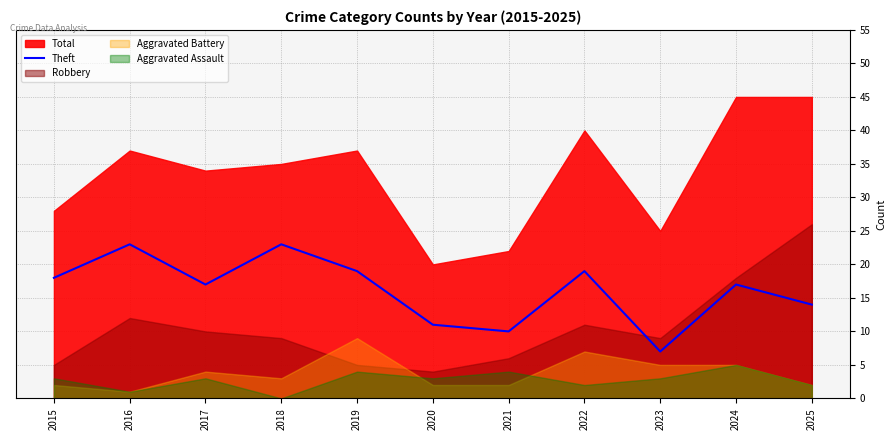

True or false: the data shows 7 at 2023.

True